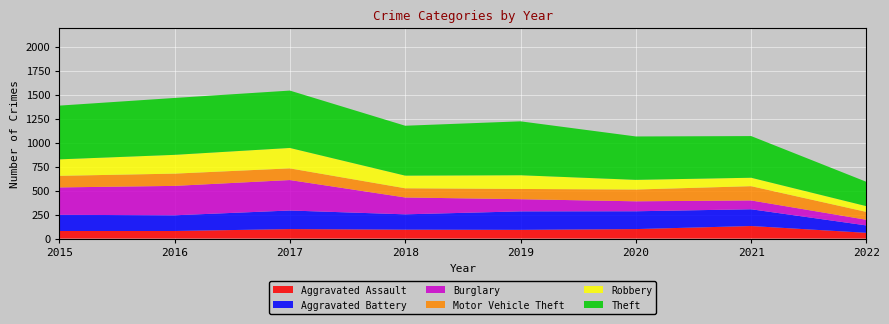

Reading left to right, list all the values displayed in this chart.

Aggravated Assault: 79	79	99	93	91	99	131	60
Aggravated Battery: 169	164	194	160	193	186	175	77
Burglary: 286	307	318	176	127	104	92	59
Motor Vehicle Theft: 121	128	122	96	107	123	149	82
Robbery: 172	196	213	132	143	101	88	60
Theft: 561	594	599	521	563	453	435	254